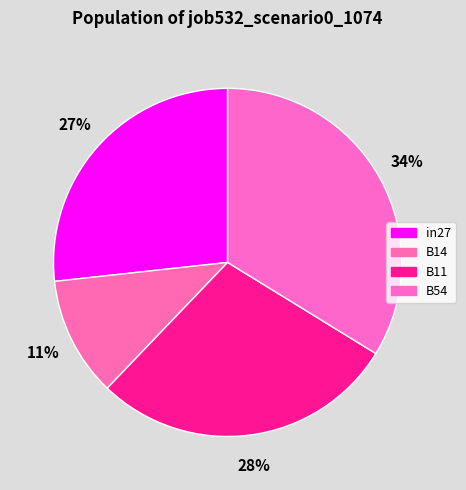

To the nearest percent, what is the difference between the largest and smallest slice percentages?

23%